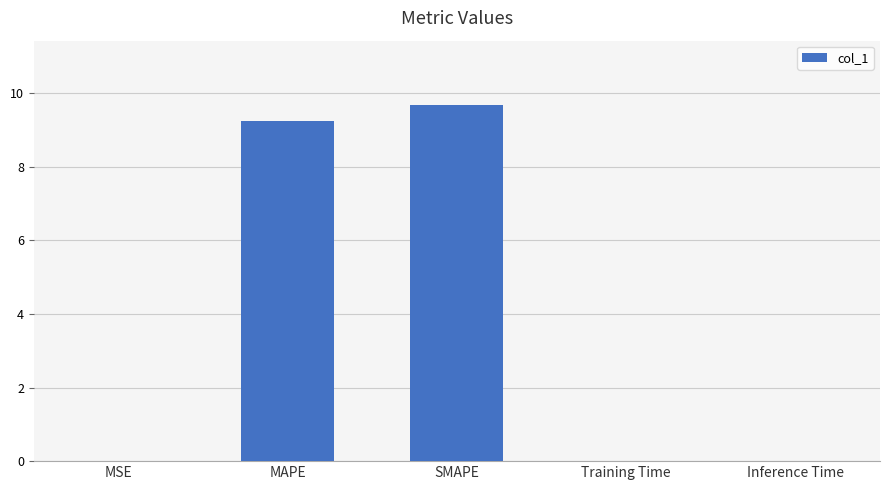

Between SMAPE and MAPE, which is larger?

SMAPE